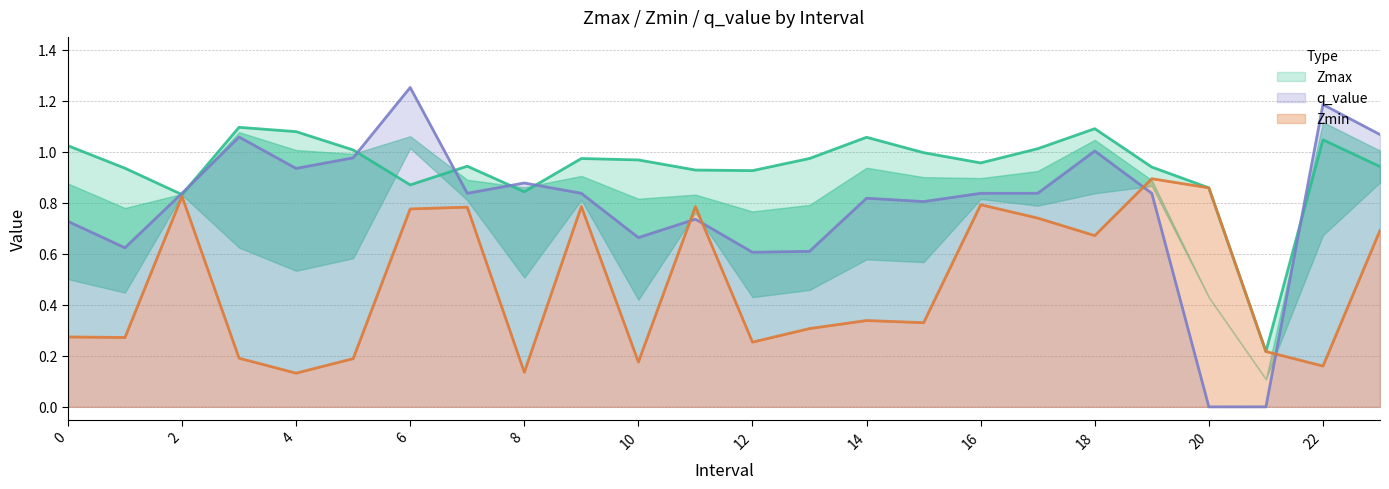

What is the value of the Zmax point at the 10th from the left?

1.0